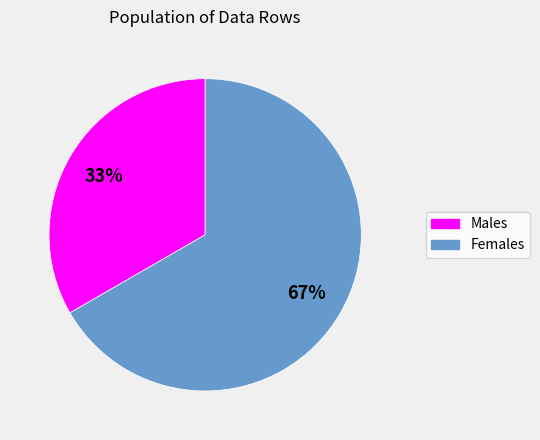

The Males slice represents 33% of the pie. True or false?

True